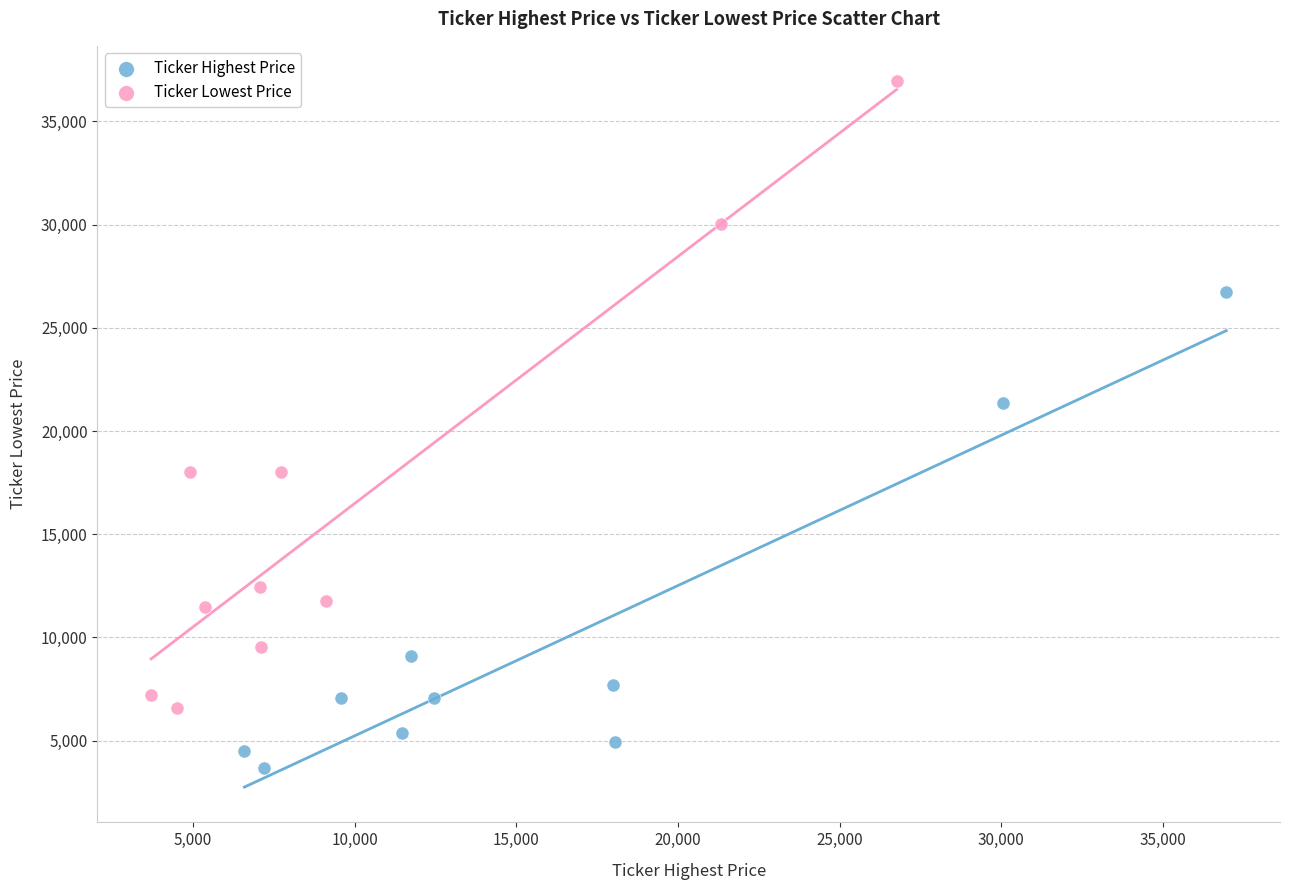

What are all the series names shown in the legend?

Ticker Highest Price, Ticker Lowest Price